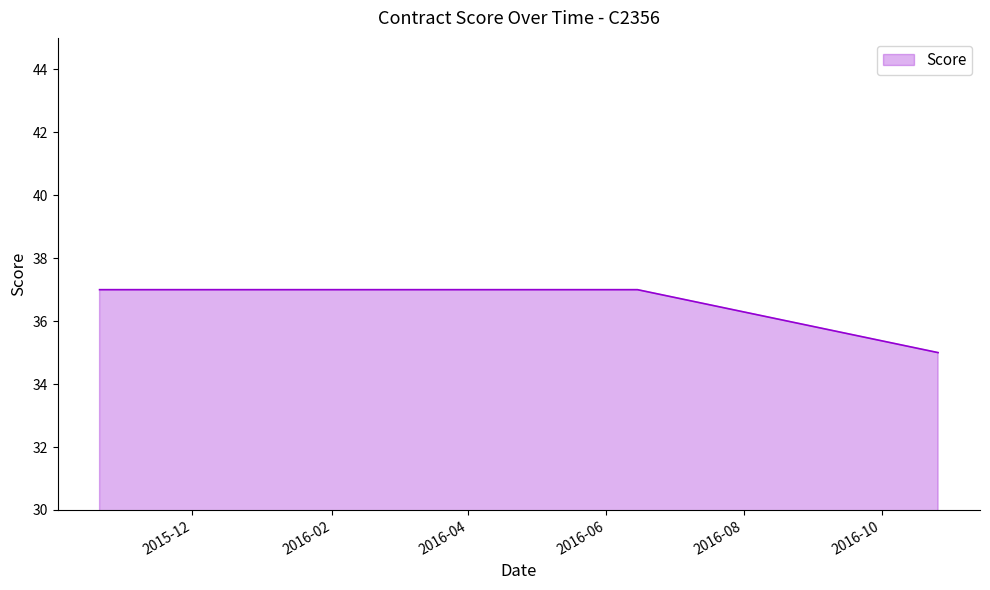

What is the maximum value shown in the chart?

37